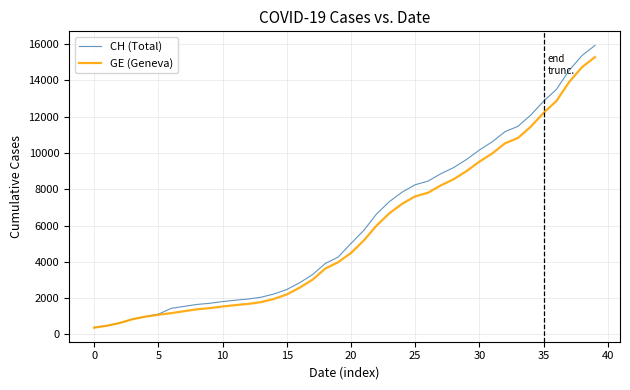

What is the greatest value displayed?

15926